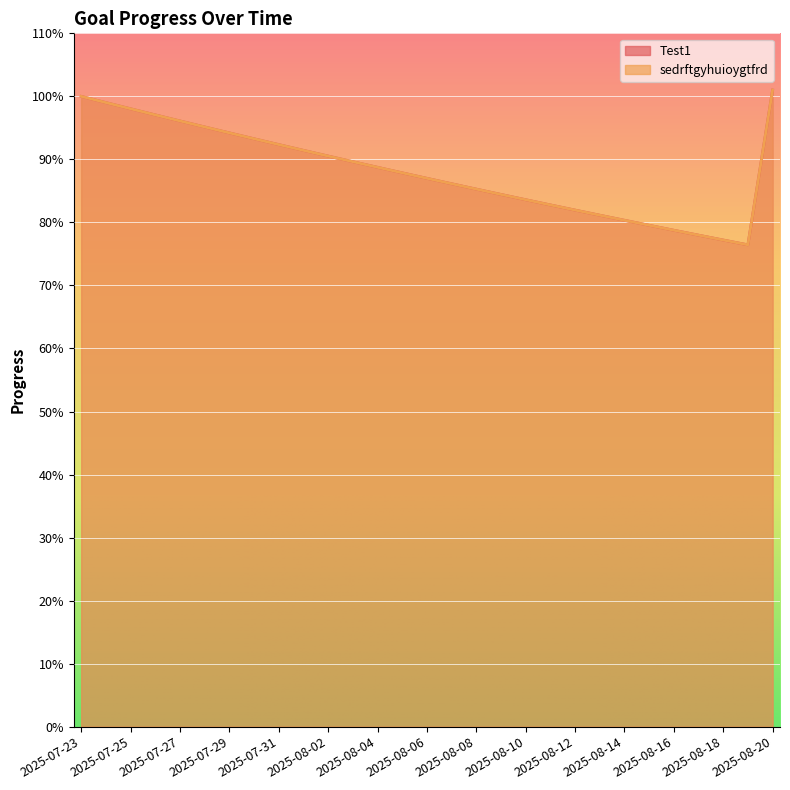

At how many categories does at least one series exceed 0?

29